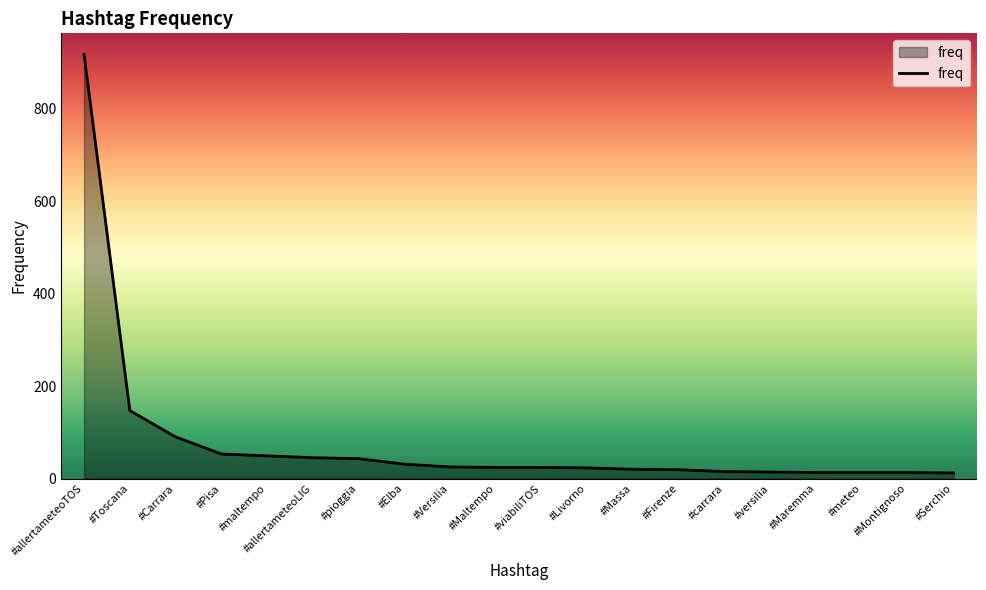

What is the minimum value shown in the chart?

12